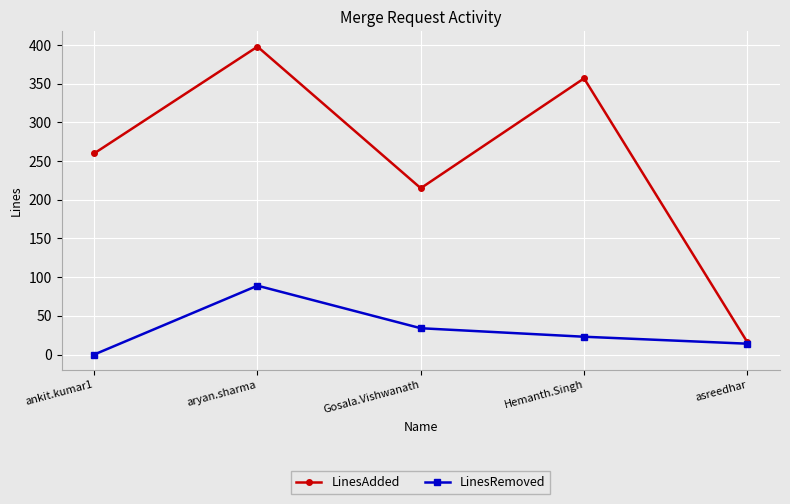

Rank the categories by LinesAdded value from lowest to highest.

asreedhar, Gosala.Vishwanath, ankit.kumar1, Hemanth.Singh, aryan.sharma